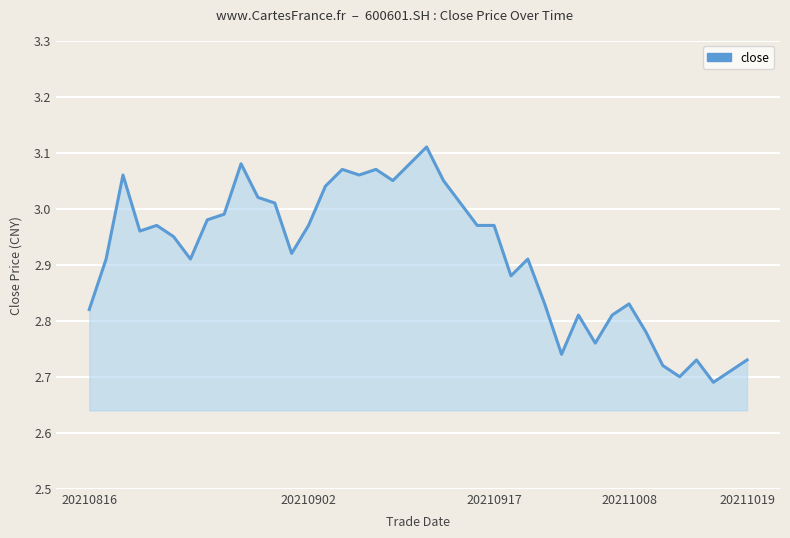

What is the difference between the maximum and minimum values?

0.4